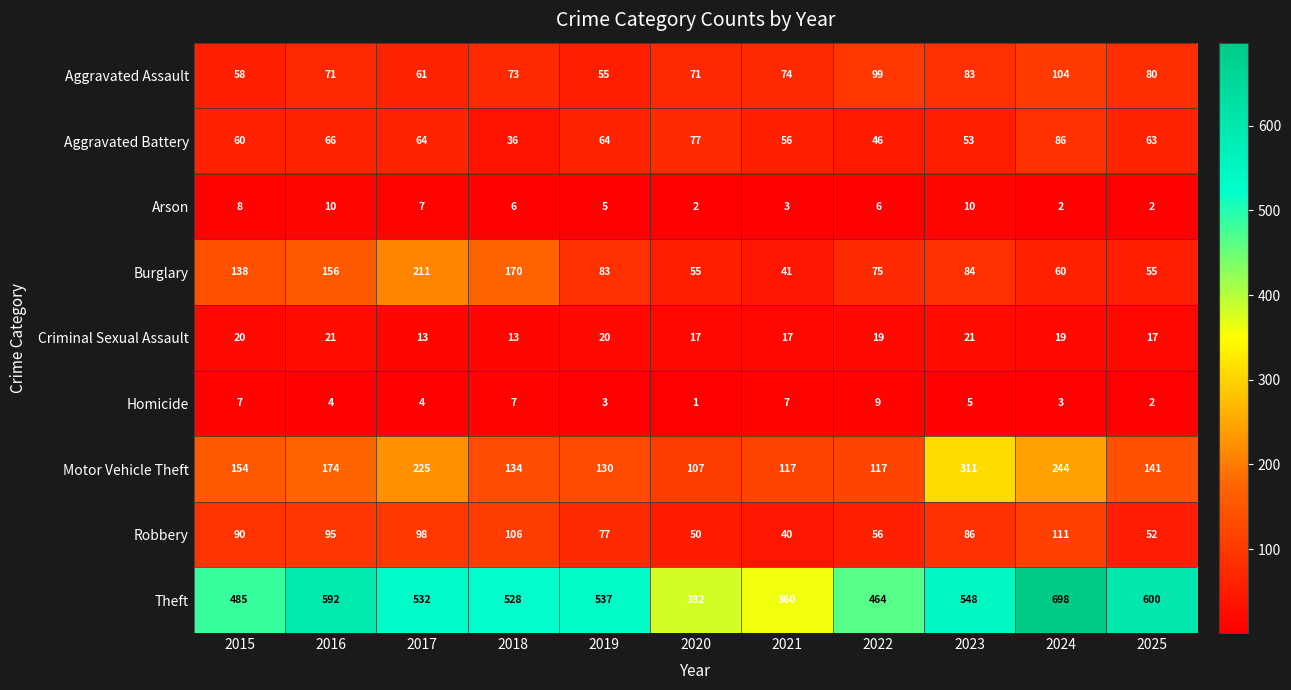

At 2016, list the series in order from smallest to largest.

Homicide, Arson, Criminal Sexual Assault, Aggravated Battery, Aggravated Assault, Robbery, Burglary, Motor Vehicle Theft, Theft